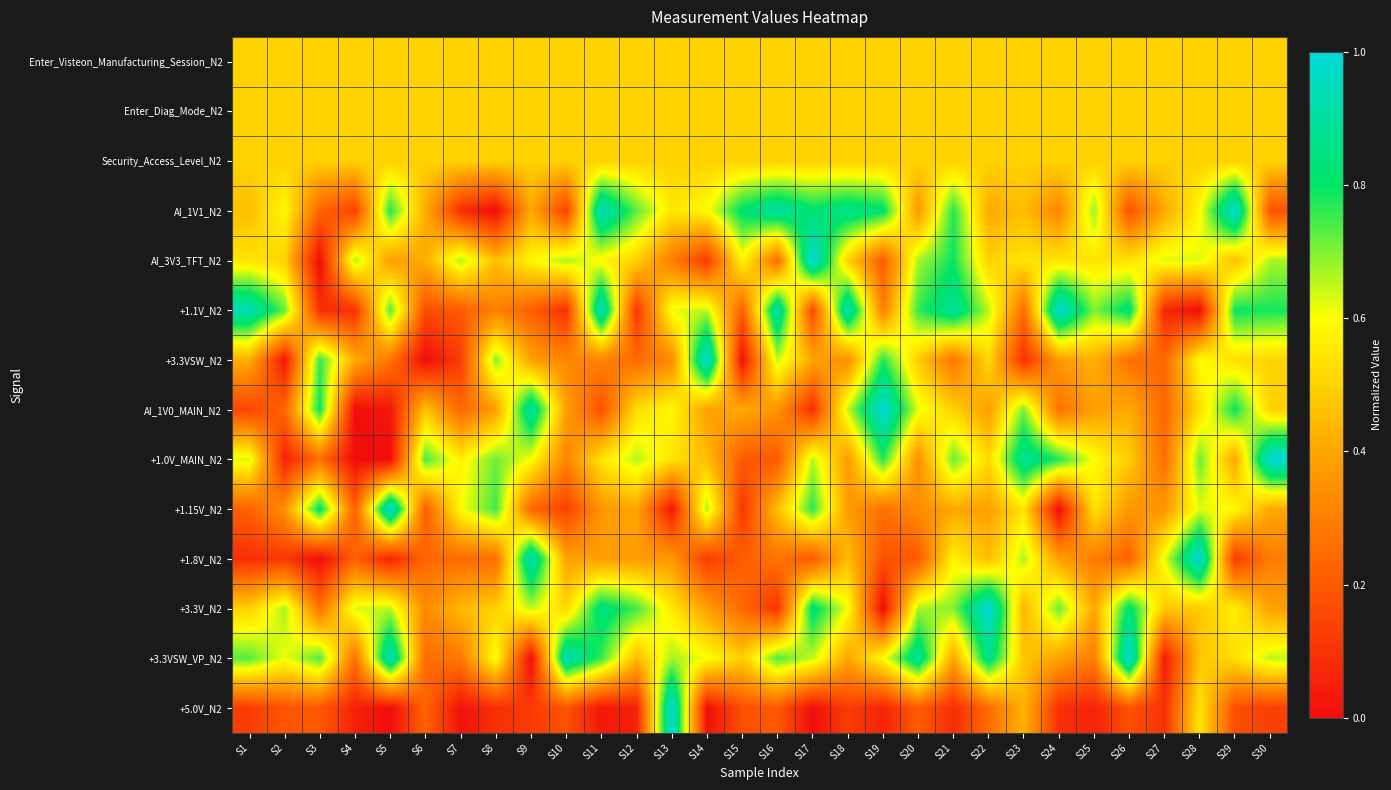

Rank the series at S2 from lowest to highest value.

+3.3VSW_N2, +1.0V_MAIN_N2, +1.8V_N2, +5.0V_N2, AI_1V0_MAIN_N2, +1.15V_N2, AI_3V3_TFT_N2, Enter_Visteon_Manufacturing_Session_N2, Enter_Diag_Mode_N2, Security_Access_Level_N2, AI_1V1_N2, +3.3VSW_VP_N2, +3.3V_N2, +1.1V_N2